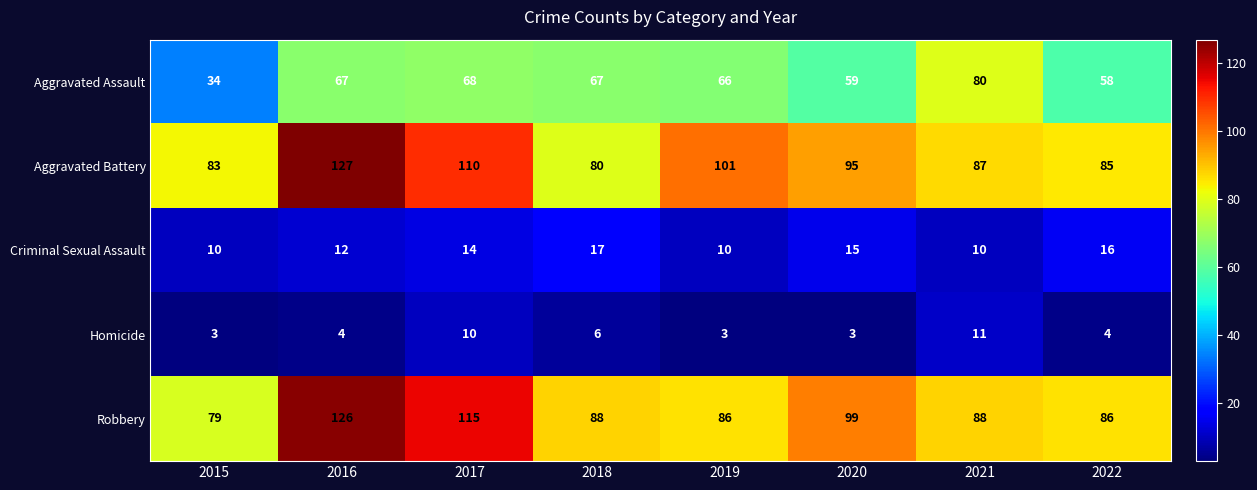

What is the difference between the highest and lowest values at 2020?

96